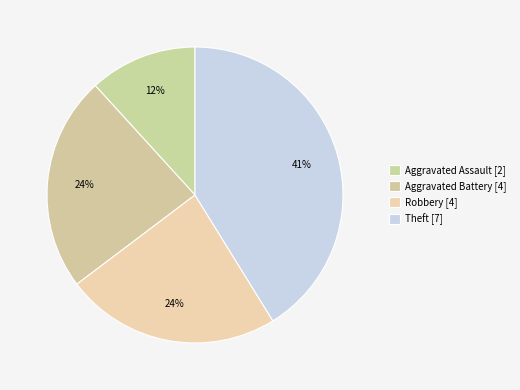

Does Robbery represent more than half of the total?

No